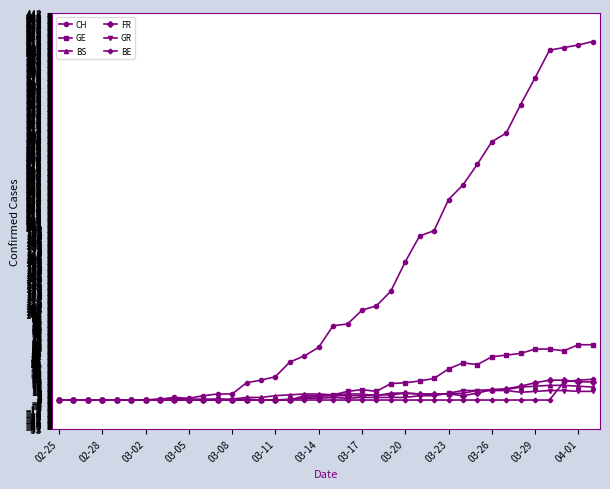

What is the greatest value displayed?

415